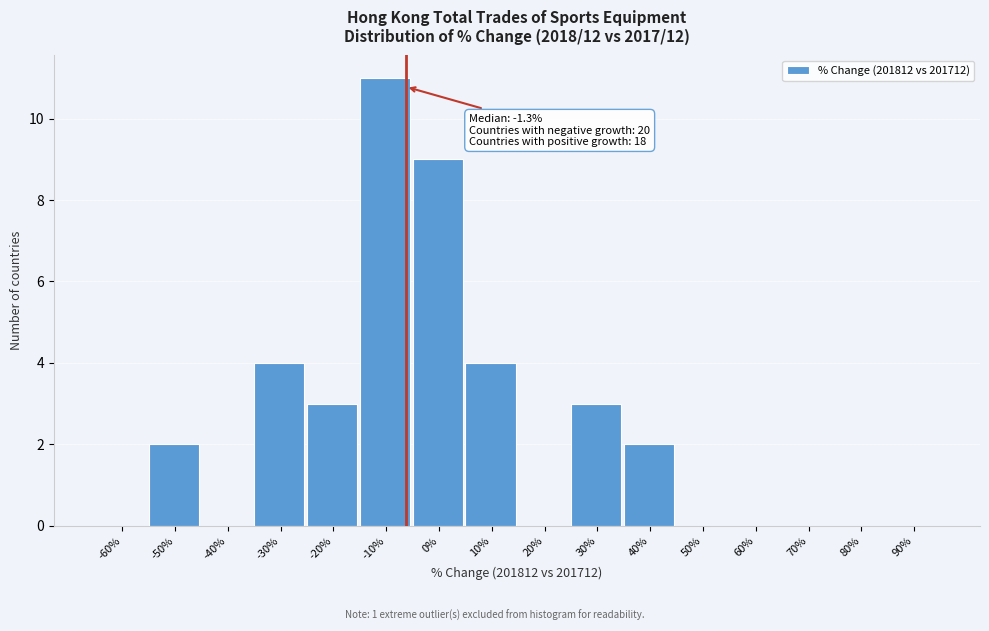

Reading right to left, what are all the values shown in this chart?

90%=0	80%=0	70%=0	60%=0	50%=0	40%=2	30%=3	20%=0	10%=4	0%=9	-10%=11	-20%=3	-30%=4	-40%=0	-50%=2	-60%=0